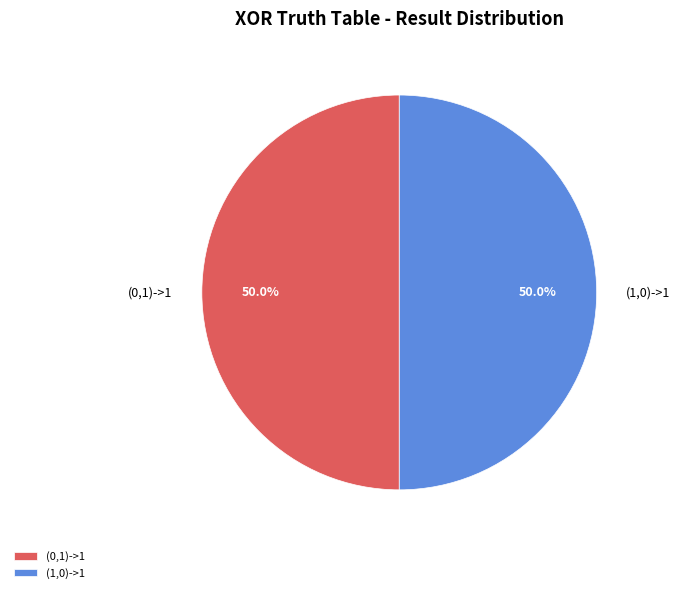

What is the ratio of the value at (0,1)->1 to the value at (1,0)->1?

1.0